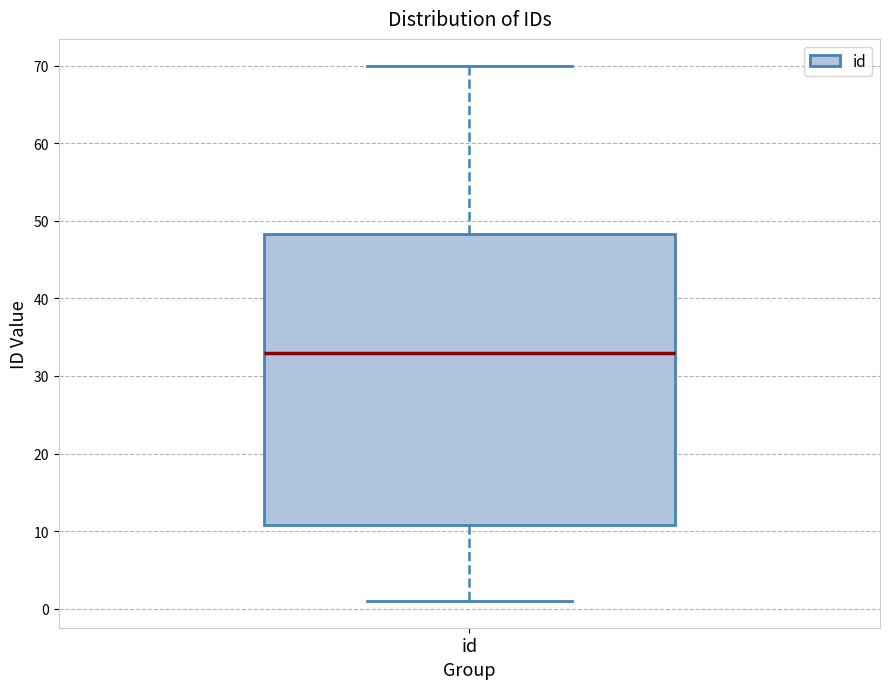

Transcribe this box plot: give where the median line is, the range the box spans, and where the two whiskers end, as read against the y-axis. The values are not printed on the chart, so give them approximately, as read against the axis.

median 33, box 11 to 48, whiskers 1 to 70